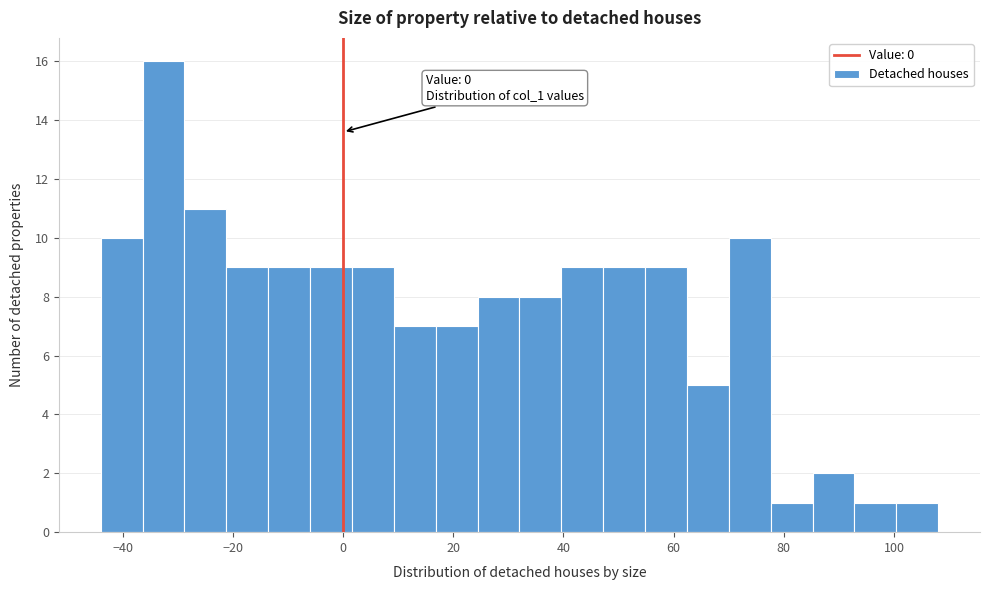

Read against the x-axis, roughly where is the centre of the tallest bar?

-32